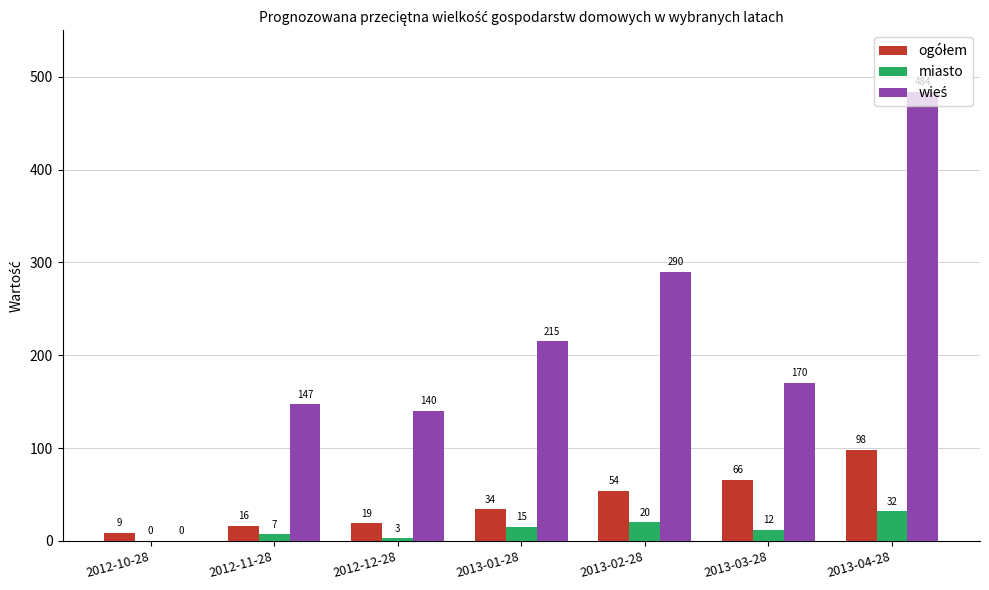

At which category is the sum across all series the highest?

2013-04-28